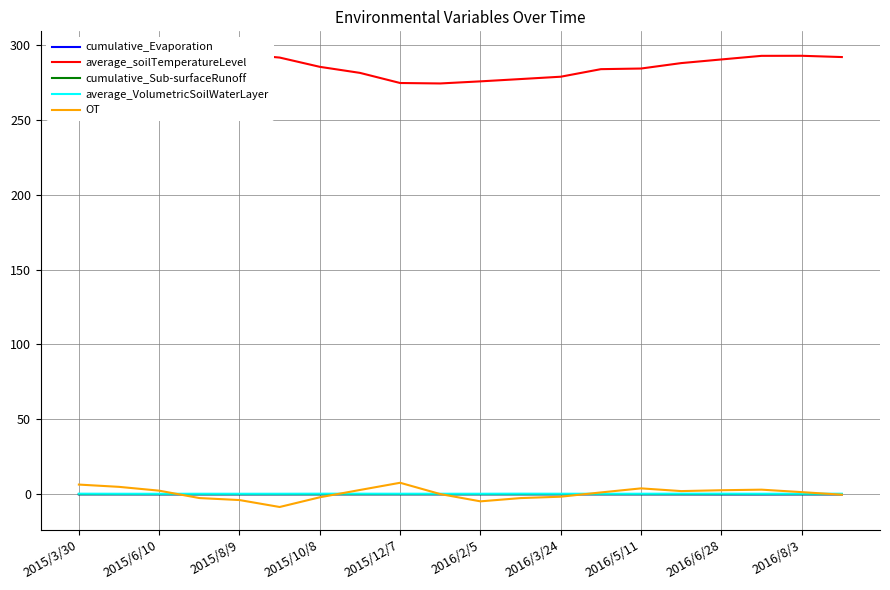

Which series has the largest total across all categories?

average_soilTemperatureLevel